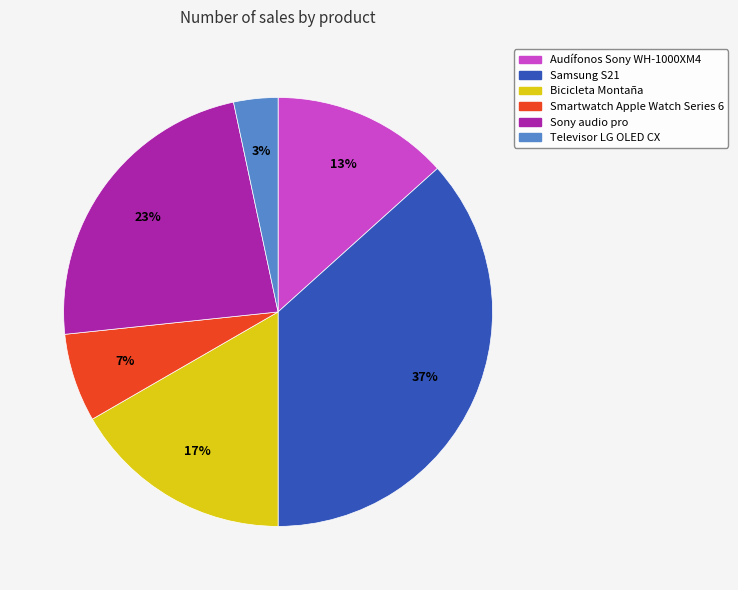

Which has a higher value, Bicicleta Montaña or Audífonos Sony WH-1000XM4?

Bicicleta Montaña